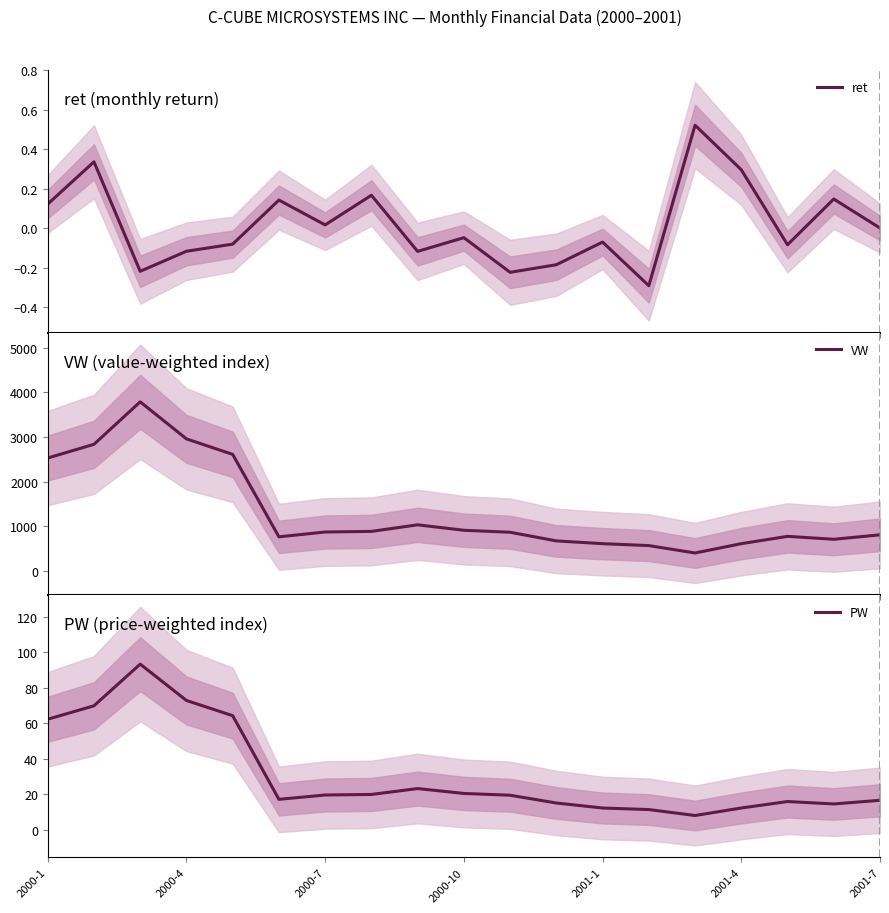

What is the lowest value of the VW series?

400.3